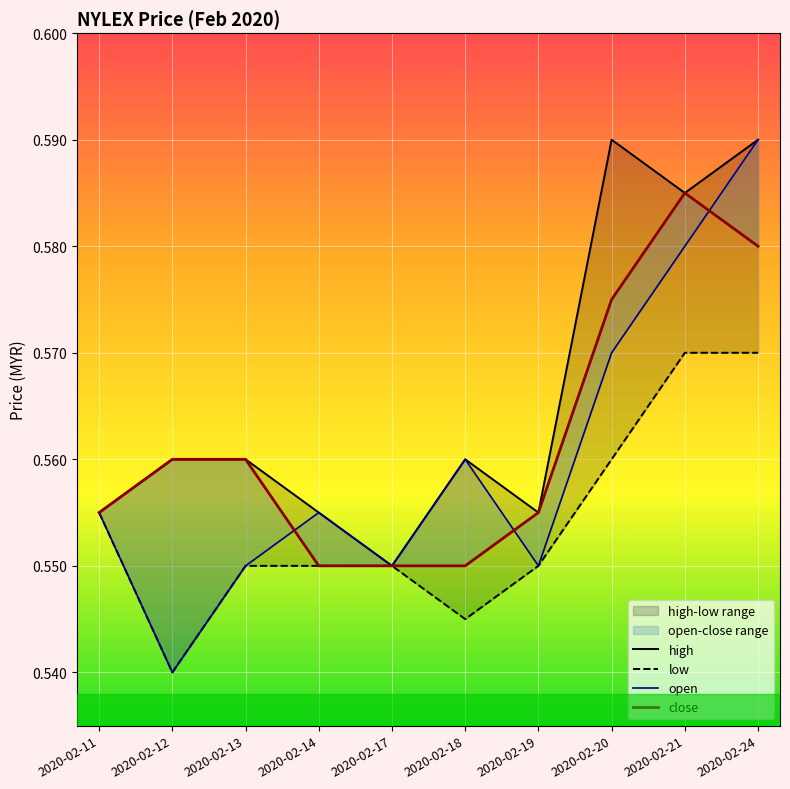

True or false: high and low cross at least once.

False